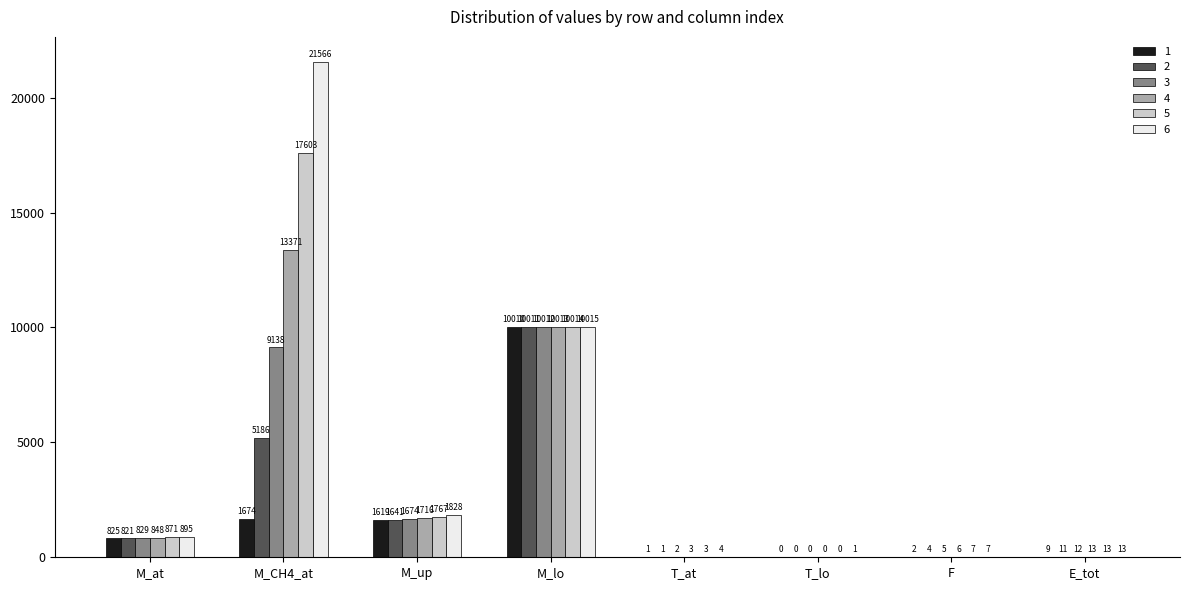

What is the spread (max minus min) of values at F?

4.8